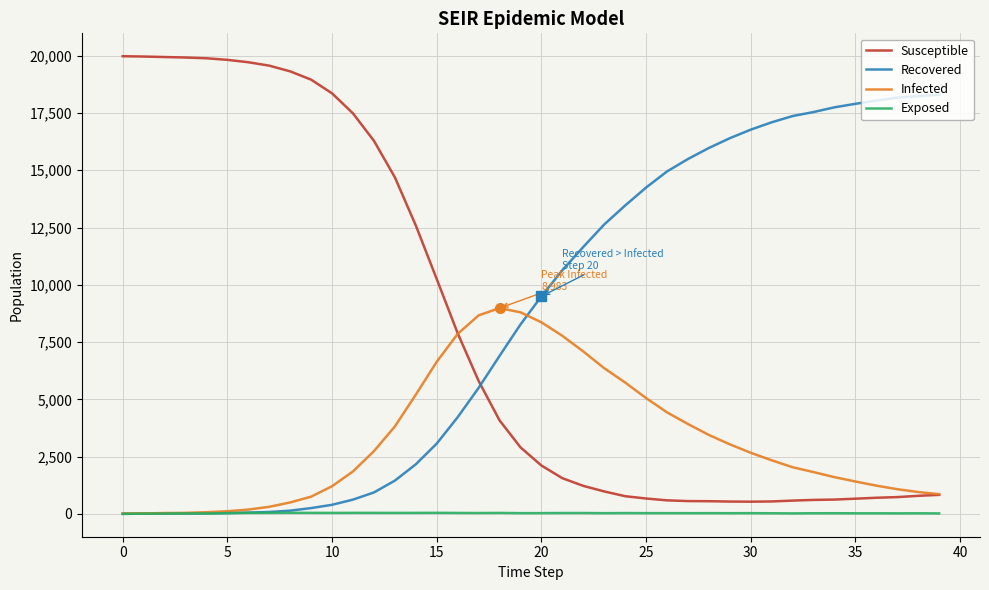

How many lines are shown in the chart?

4